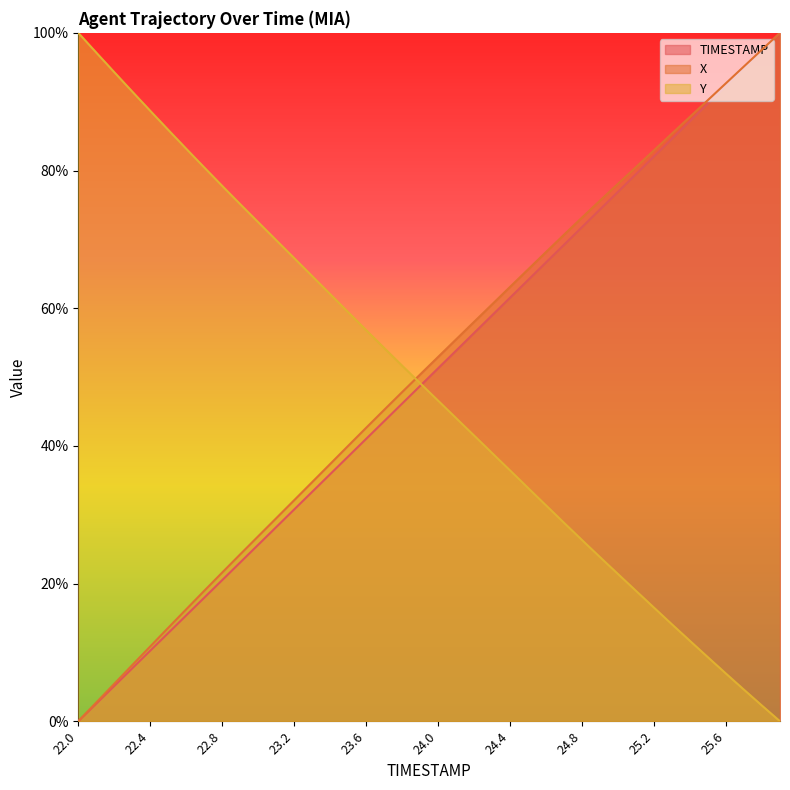

What is the maximum value shown in the chart?

100.0